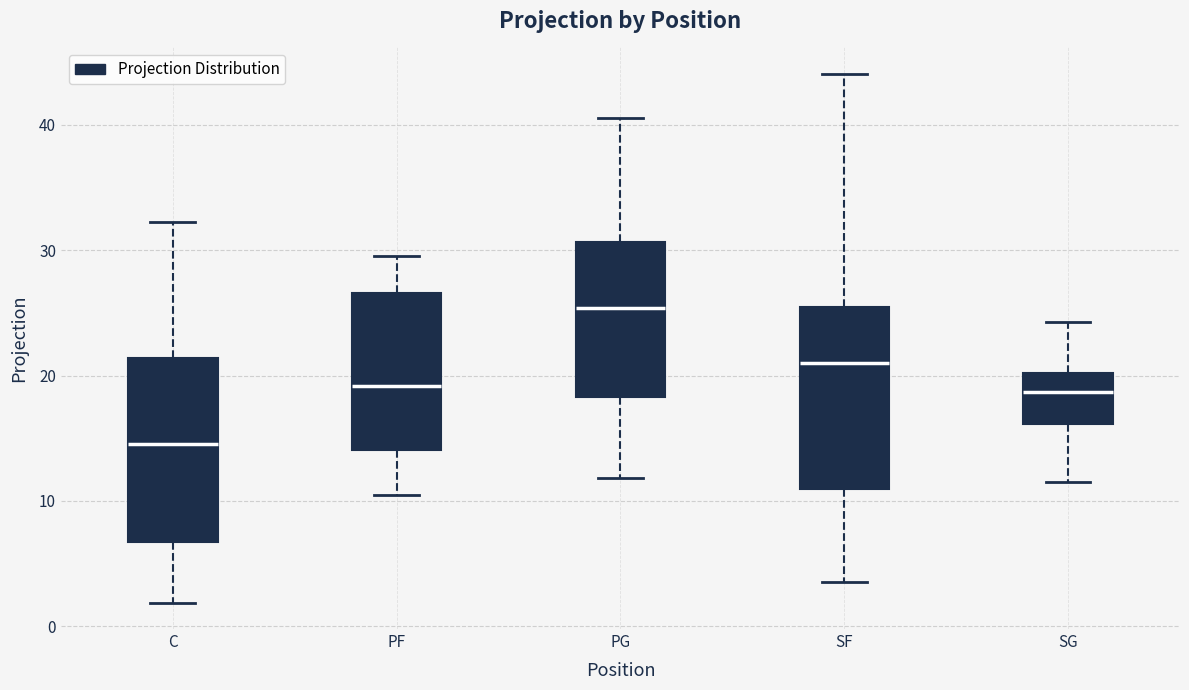

Reading left to right, read every box against the y-axis: the position of its median line, the range the box covers, and the ends of its whiskers. The values are not printed on the chart, so give them approximately, as read against the axis.

C: median 15, box 7 to 21, whiskers 2 to 32
PF: median 19, box 14 to 27, whiskers 10 to 30
PG: median 25, box 18 to 31, whiskers 12 to 41
SF: median 21, box 11 to 25, whiskers 4 to 44
SG: median 19, box 16 to 20, whiskers 12 to 24